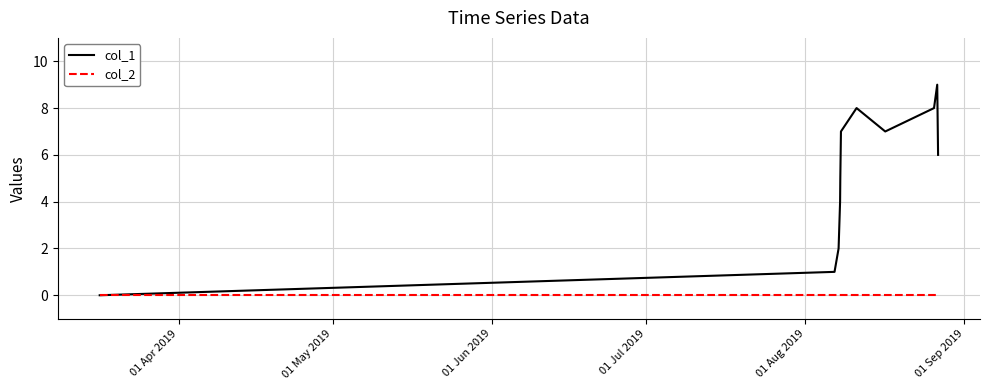

List the series in order of their overall mean, highest first.

col_1, col_2